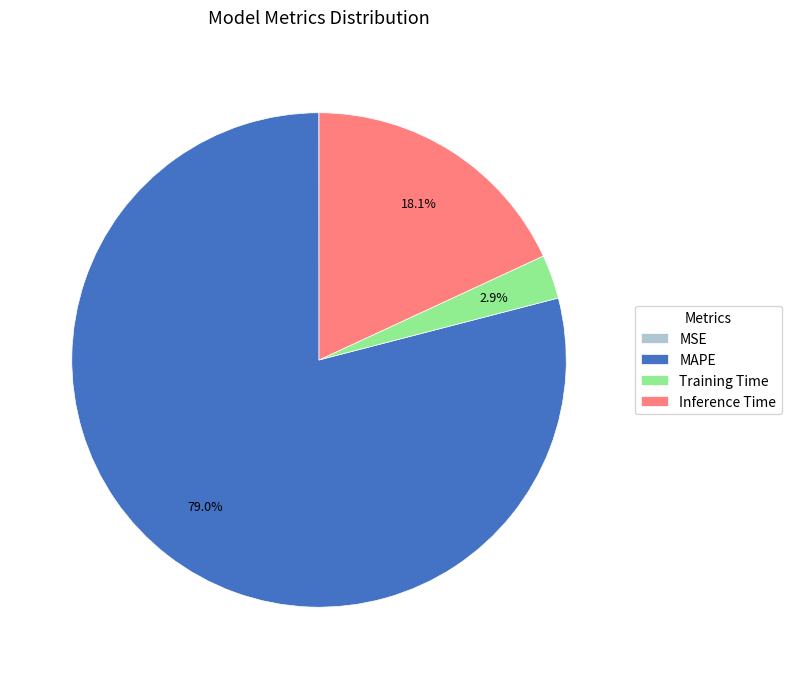

Combined, do Training Time and Inference Time account for over 50%?

No